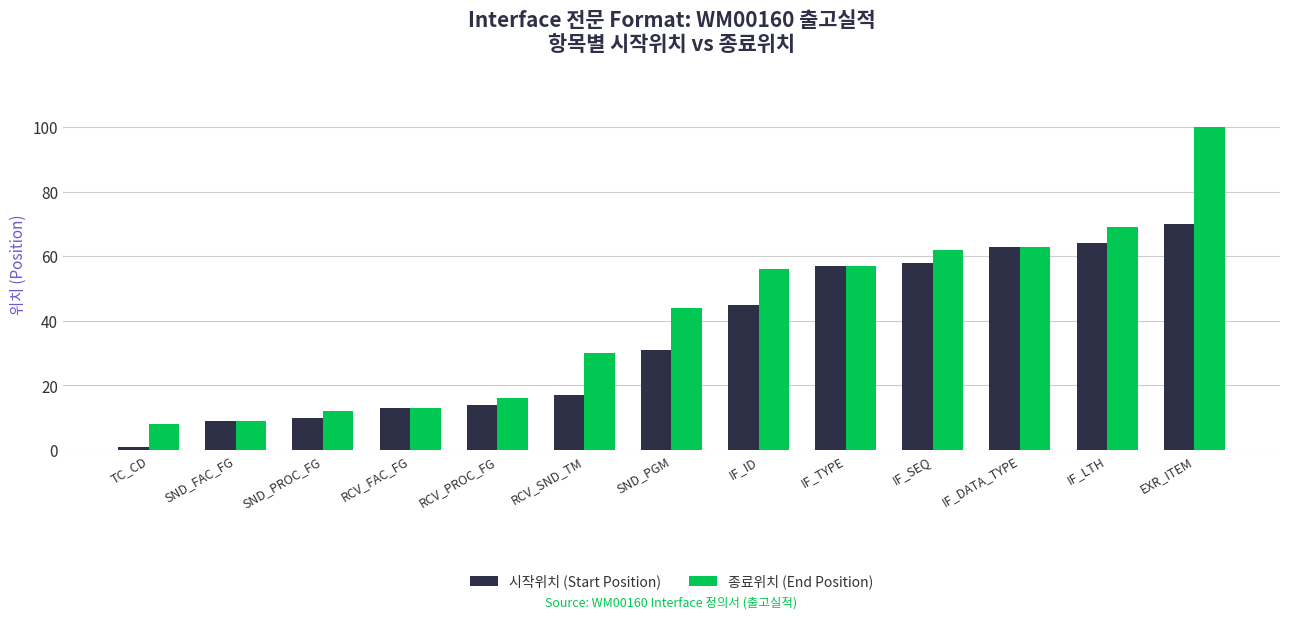

The value of 종료위치 (End Position) at IF_TYPE is 33. True or false?

False